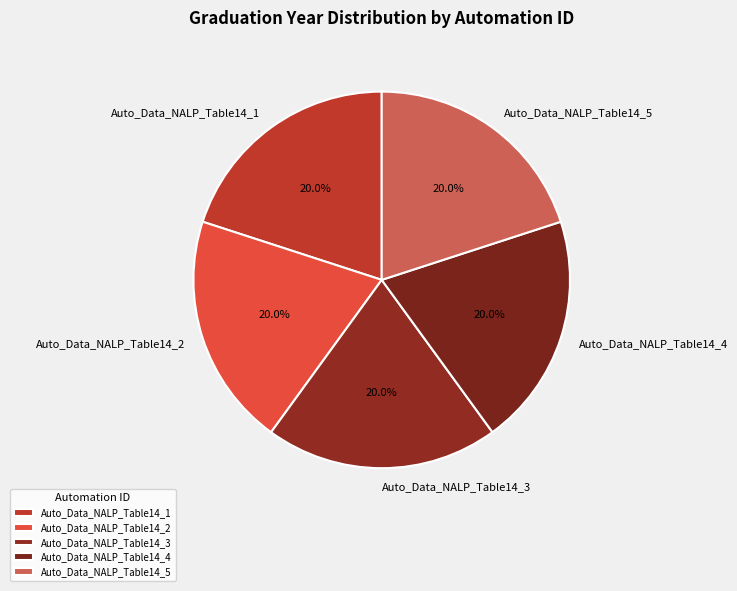

Does Auto_Data_NALP_Table14_1 represent more than half of the total?

No